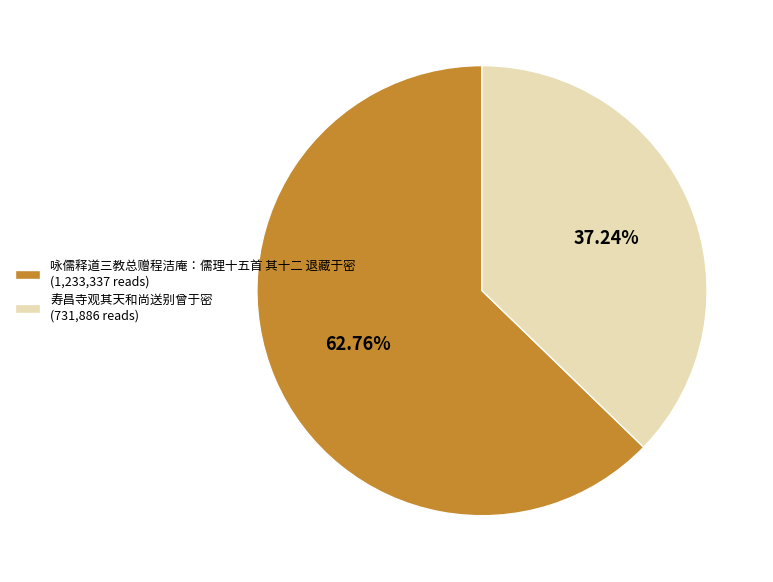

To the nearest percent, what percentage of the pie is 咏儒释道三教总赠程洁庵：儒理十五首 其十二 退藏于密?

63%